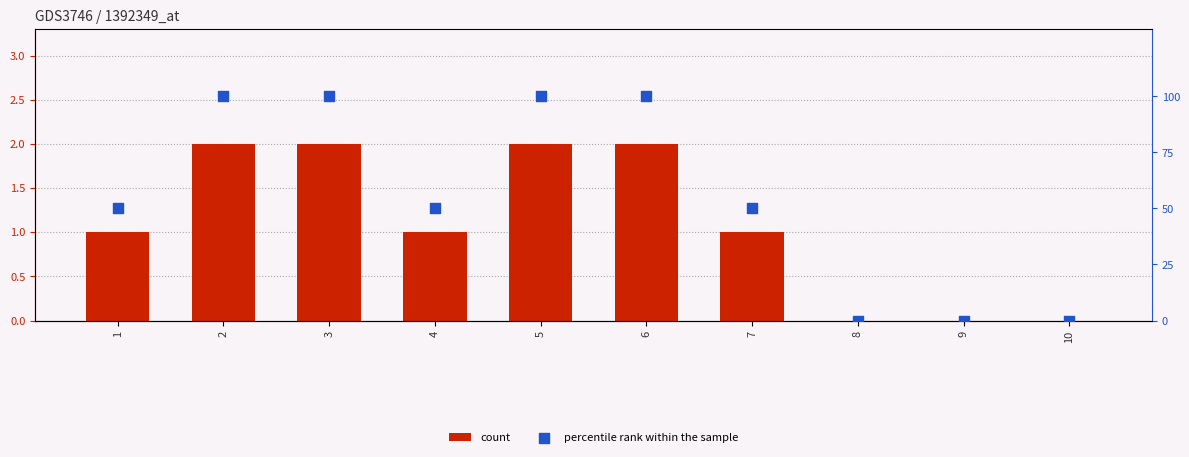

What are all the series names shown in the legend?

count, percentile rank within the sample